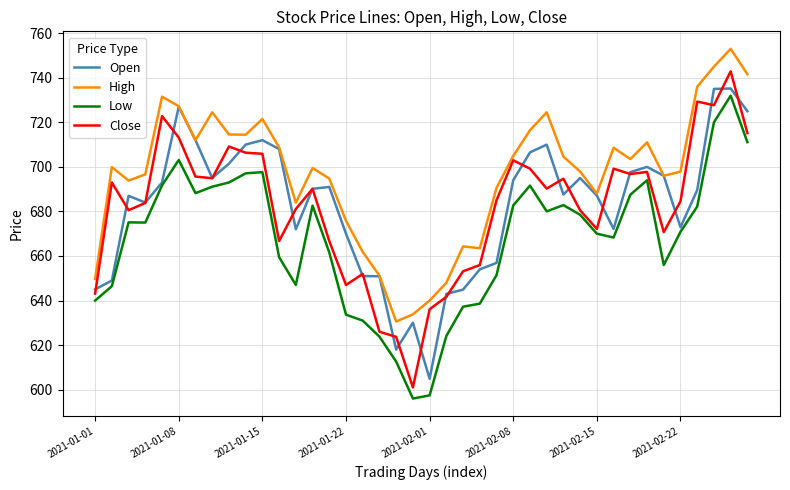

Which series has the largest total across all categories?

High